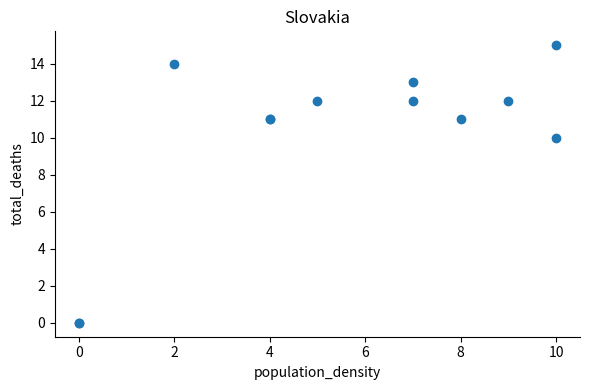

What Y value in the scatter plot is closest to 7?

10